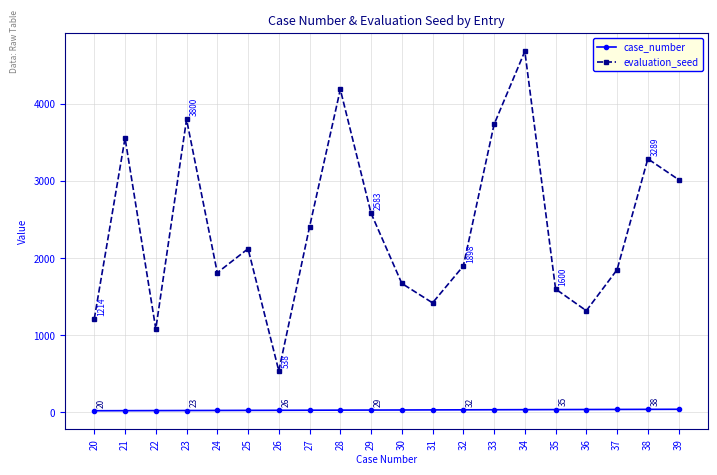

Is the value of case_number at 22 greater than the value of evaluation_seed at 36?

No